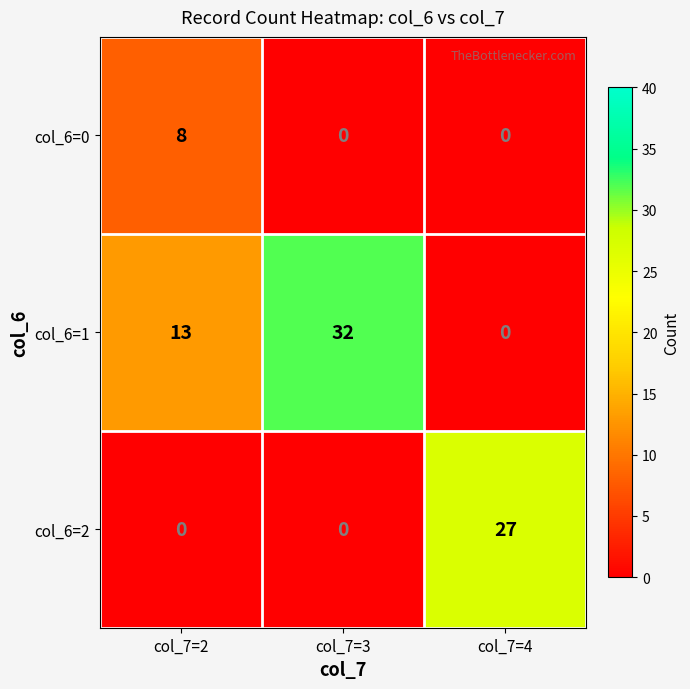

Reading left to right, list all the values displayed in this chart.

col_6=0: 8	0	0
col_6=1: 13	32	0
col_6=2: 0	0	27